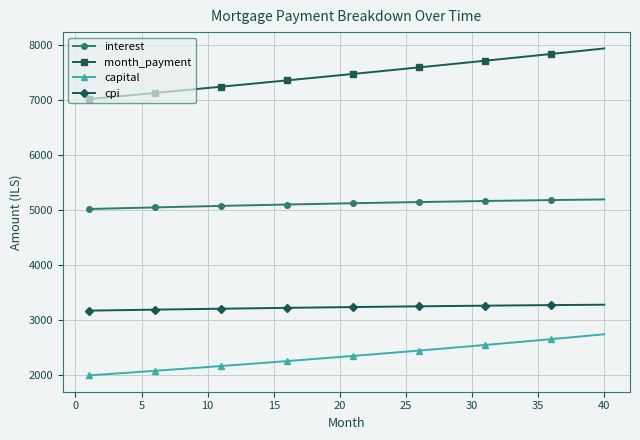

What is the value of the month_payment point at the 12th from the left?

7258.8